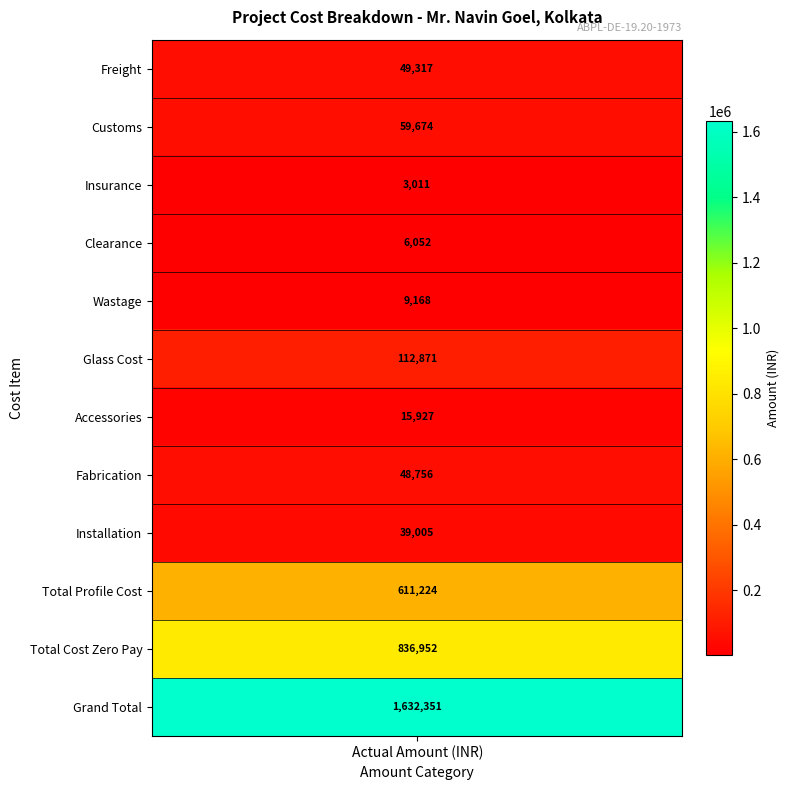

Is it true that the value at Wastage is 3965.4?

False